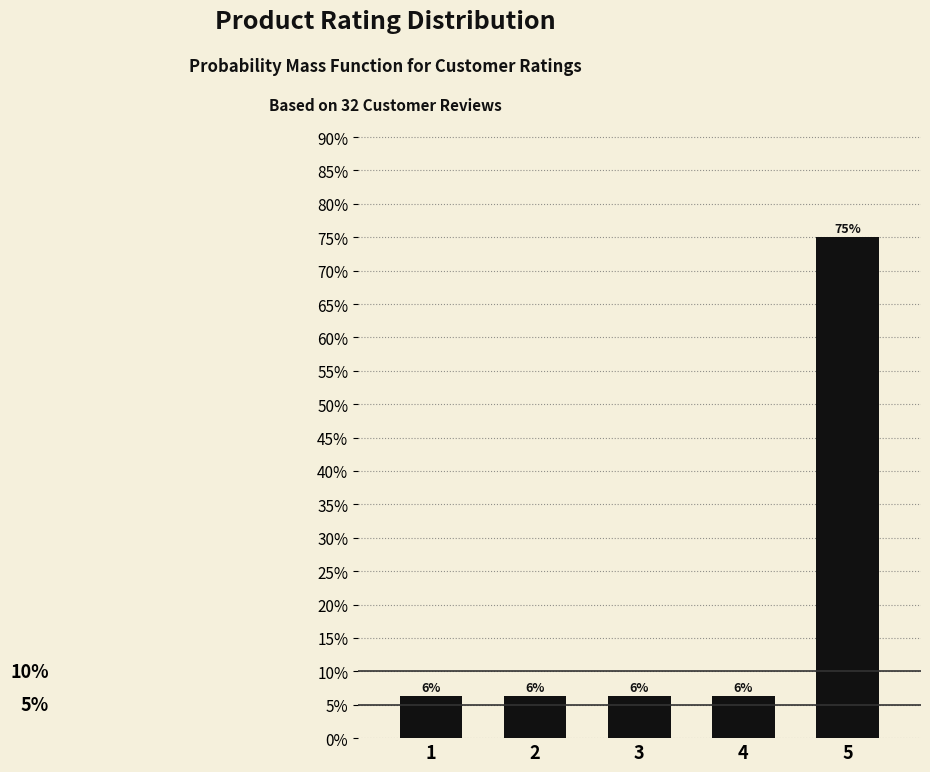

Are the bars horizontal?

No